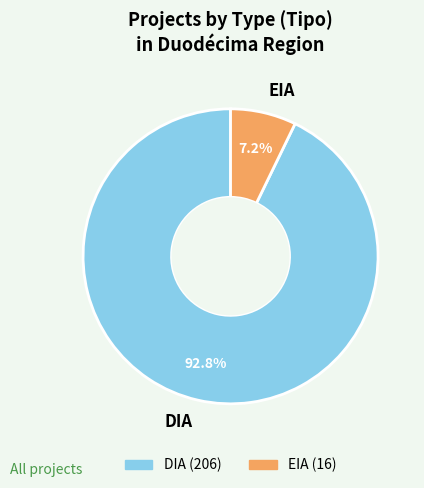

Approximately how many times larger is the value at EIA compared to DIA?

0.1